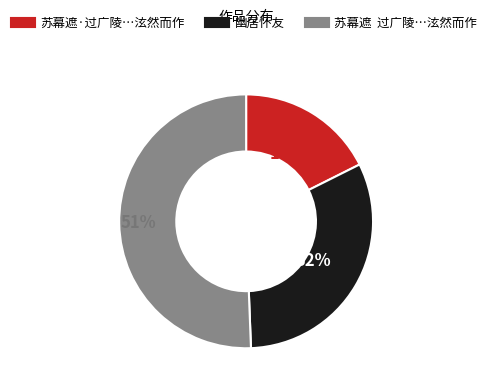

Does any single category account for the majority?

Yes